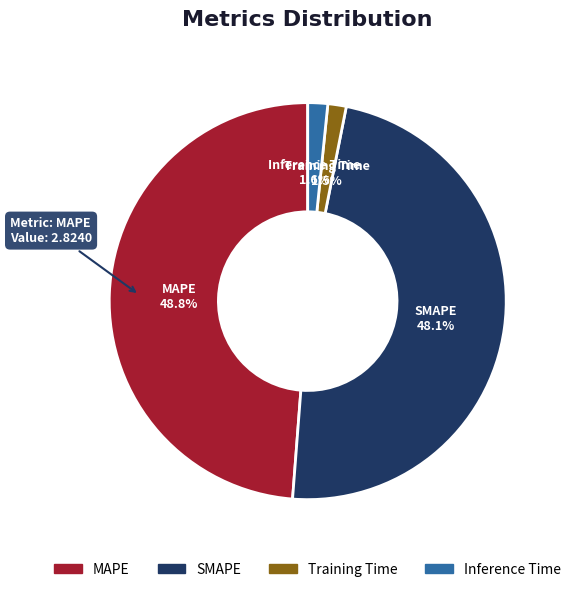

Is SMAPE the majority of the pie?

No